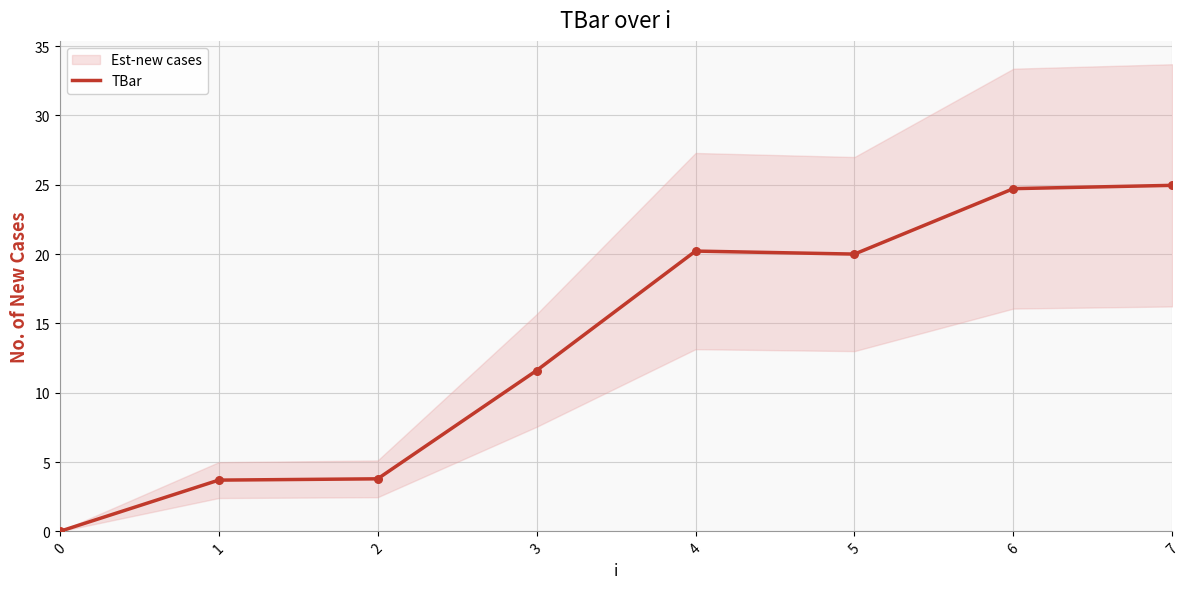

Approximately how many times larger is the value at 7 compared to 6?

1.0